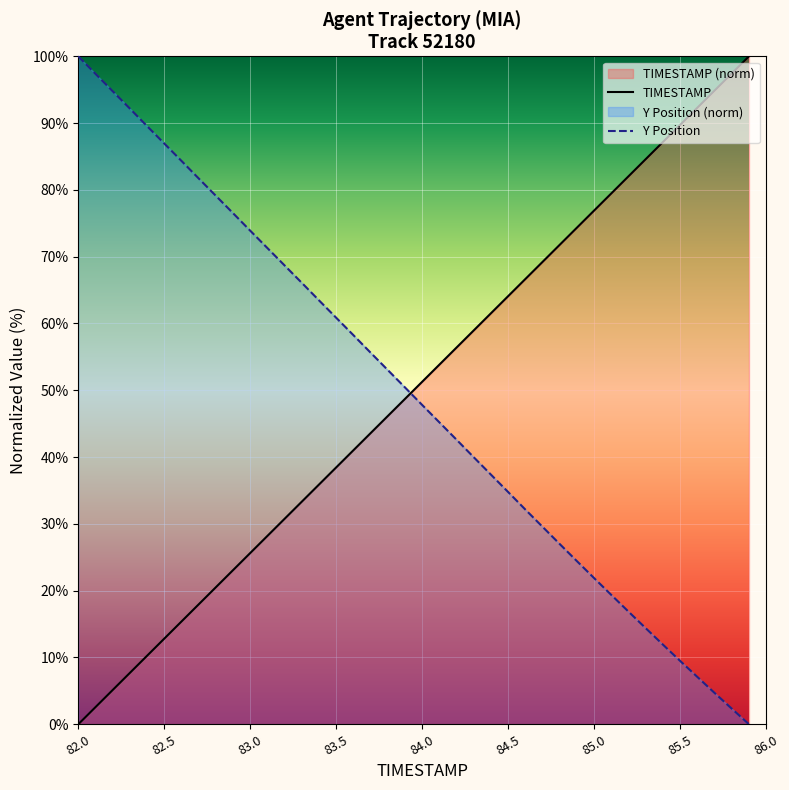

At 85.0, list the series in order from smallest to largest.

Y Position, TIMESTAMP